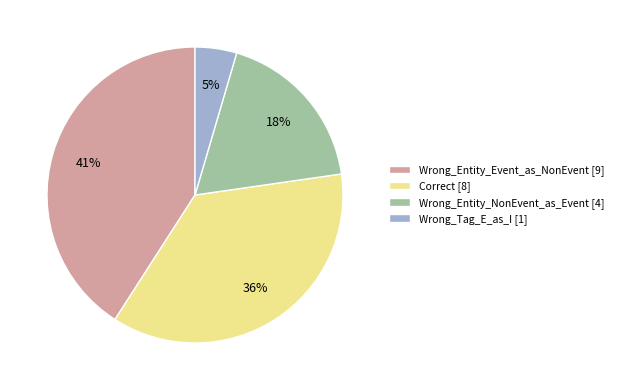

Does any single category account for the majority?

No